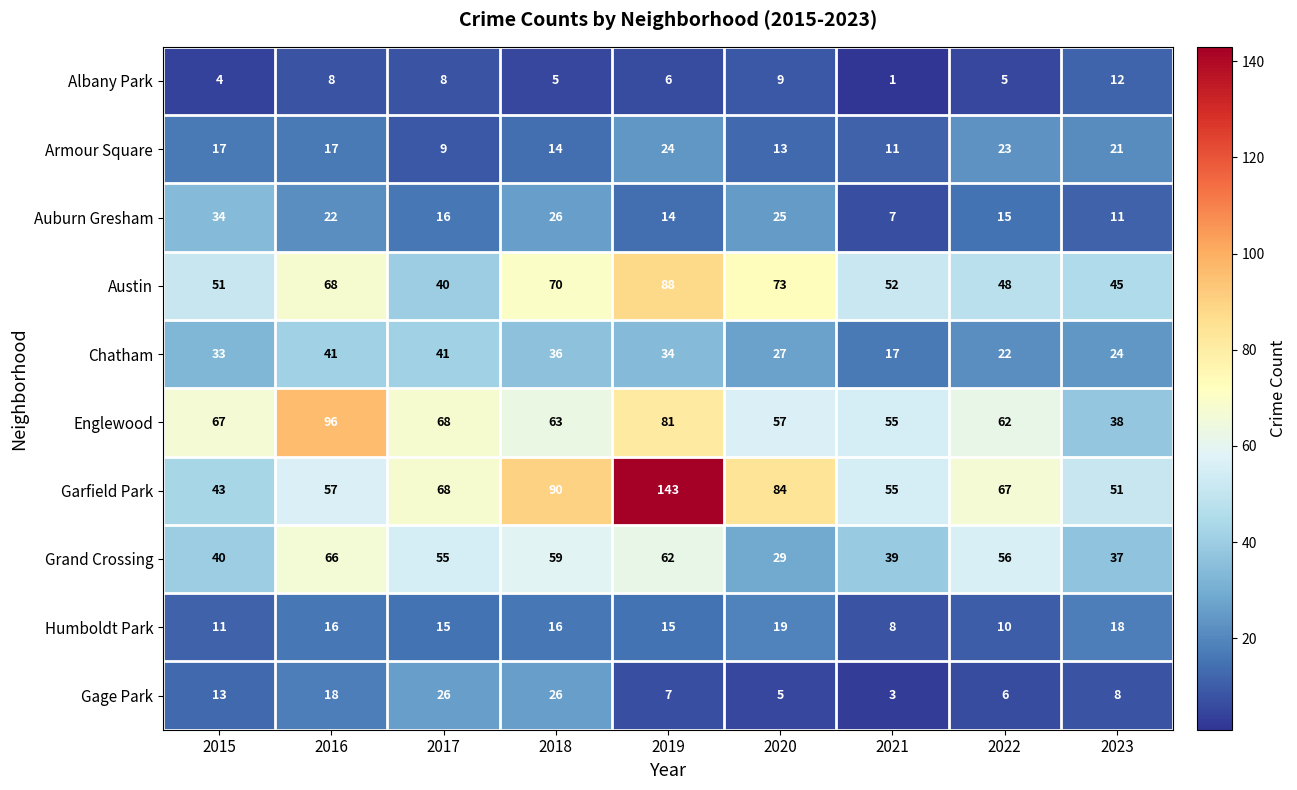

Where does the Gage Park series first go above 8?

2015